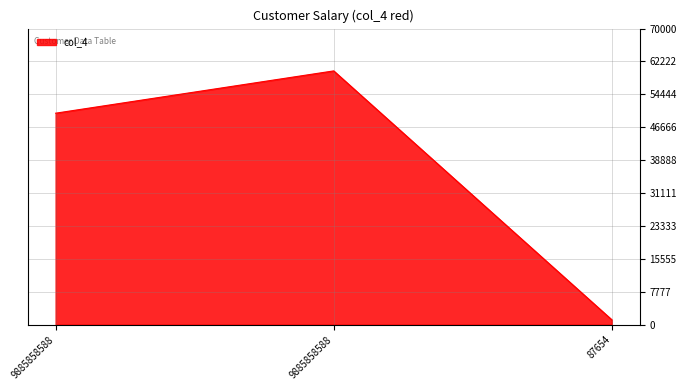

What is the difference between the second highest and minimum values?

48850